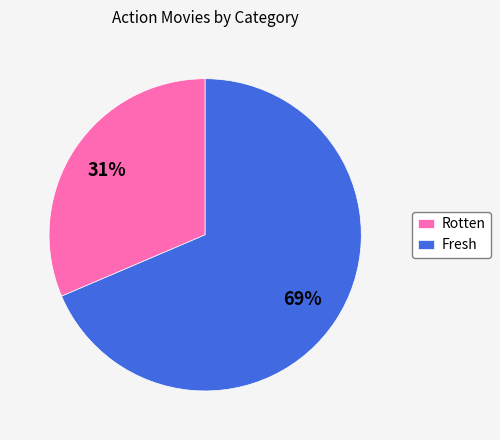

To the nearest percent, what is the average slice percentage?

50%